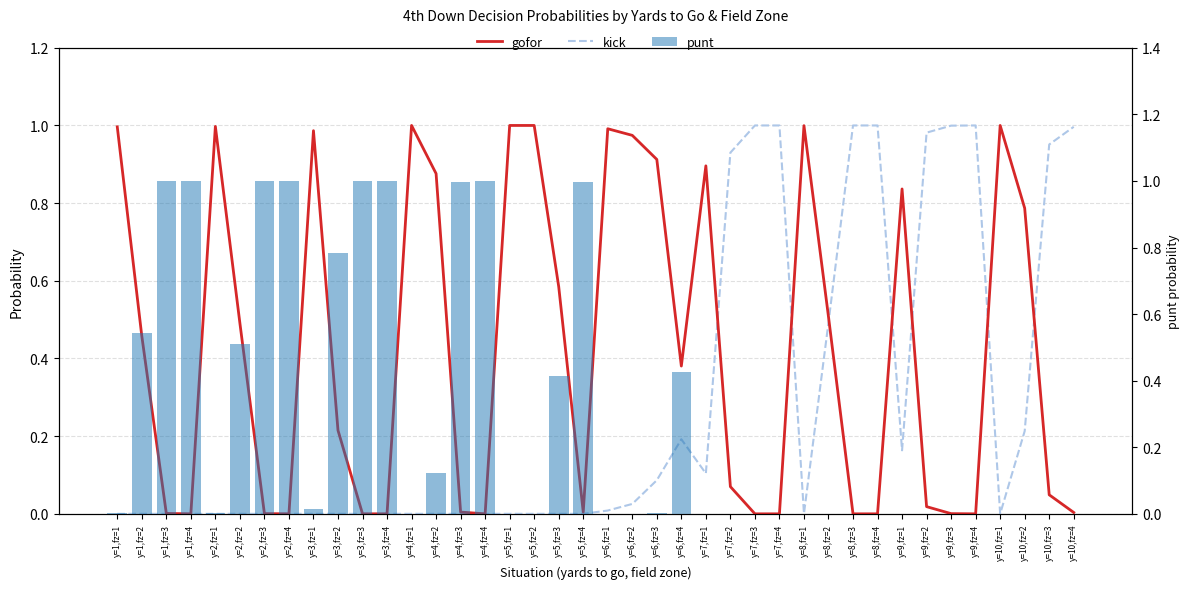

Are the bars horizontal?

No